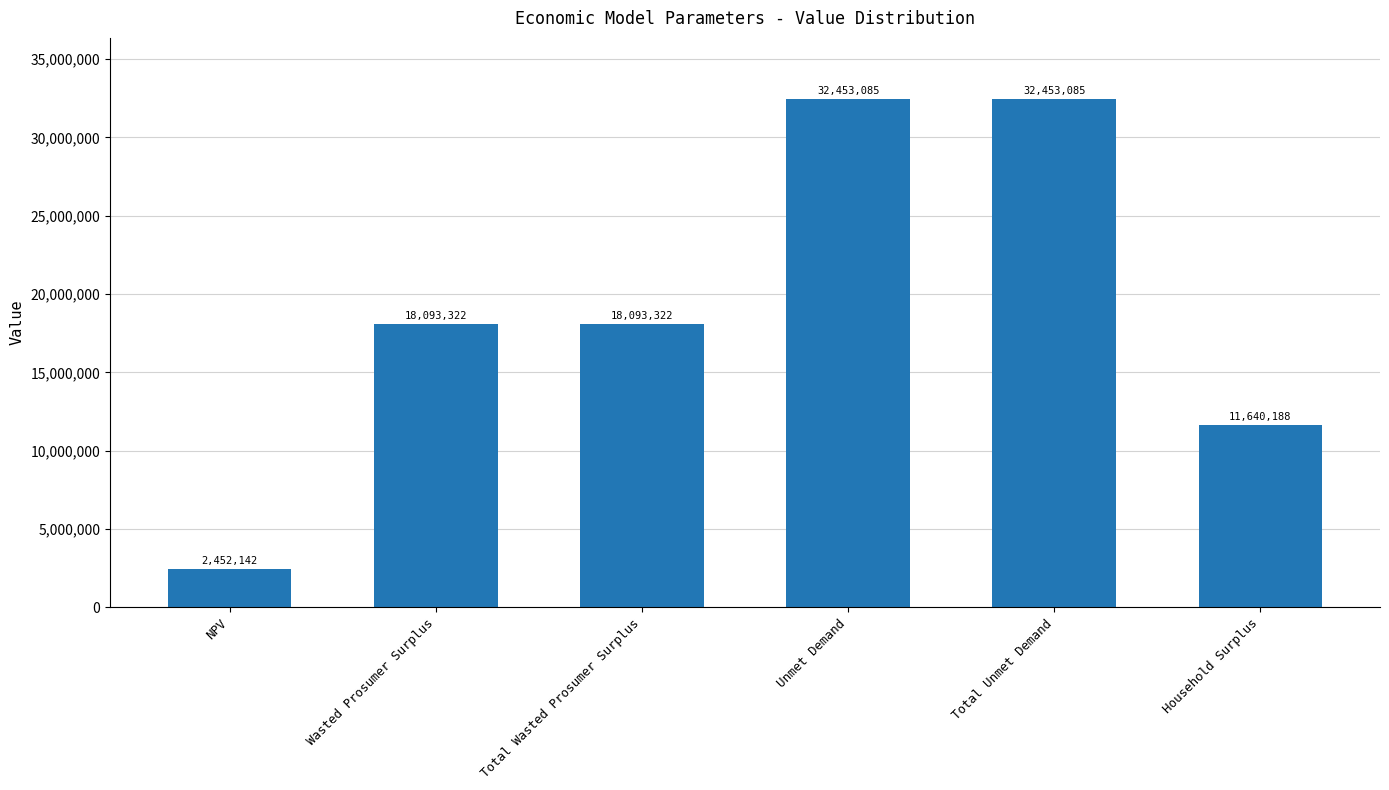

Is it true that the value at Unmet Demand is 12937543.9?

False